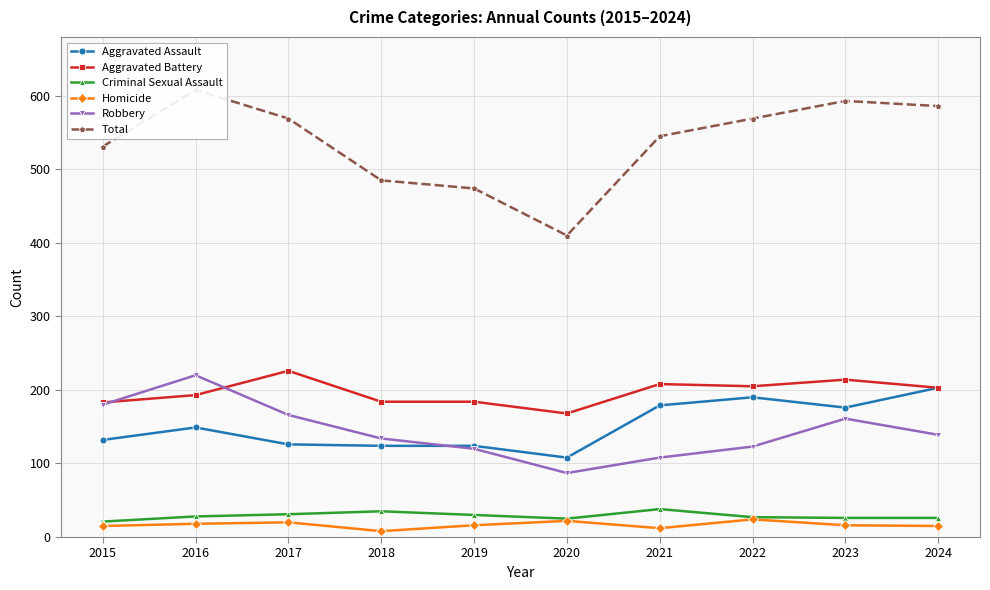

List the series in order of their peak value, lowest first.

Homicide, Criminal Sexual Assault, Aggravated Assault, Robbery, Aggravated Battery, Total